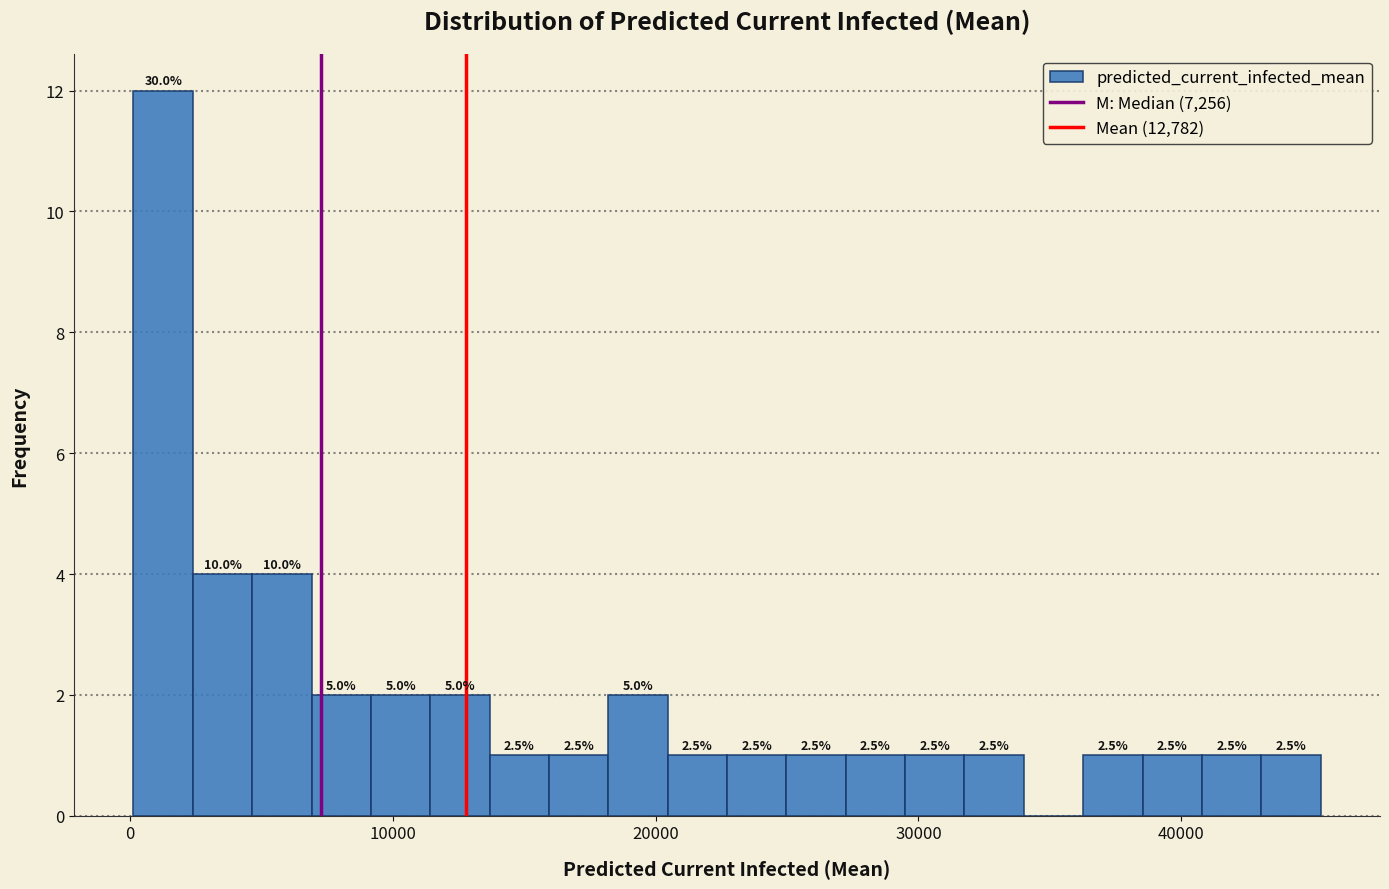

Read against the x-axis, roughly where is the centre of the tallest bar?

1000